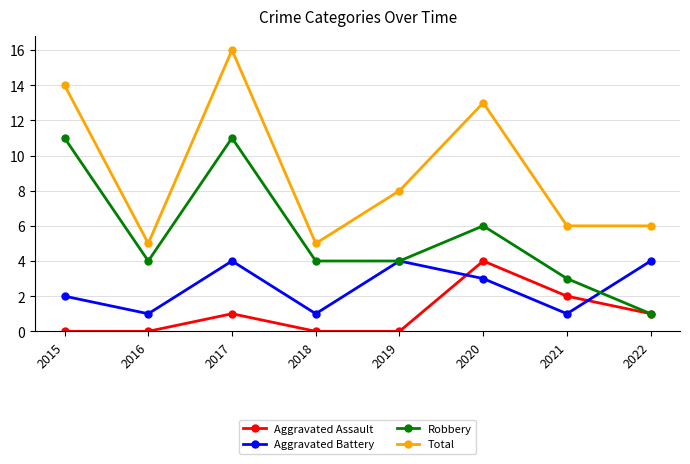

The Aggravated Battery series shows 4 at 2022. True or false?

True